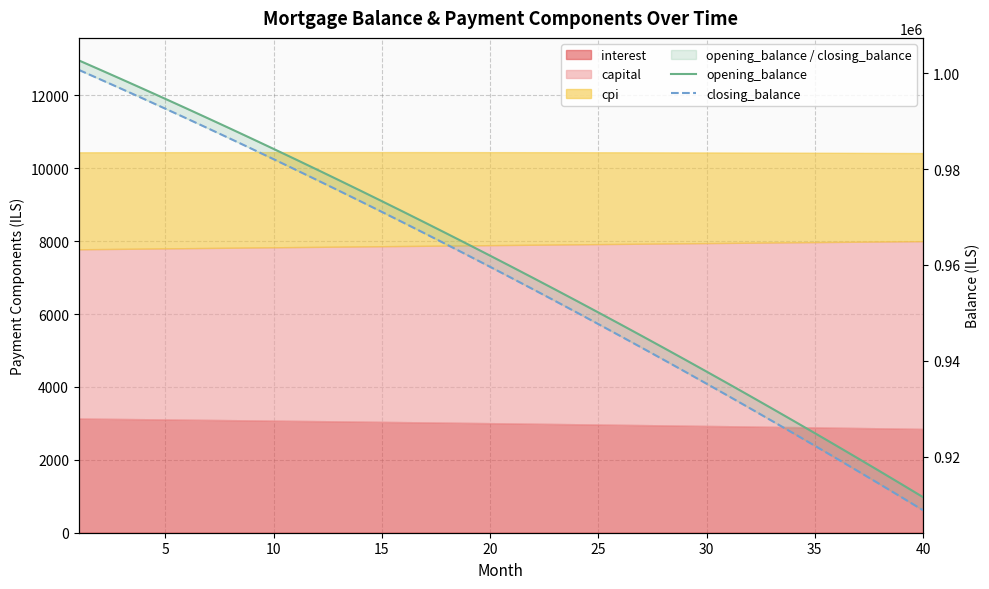

Rank the series by their maximum value, from lowest to highest.

closing_balance, opening_balance